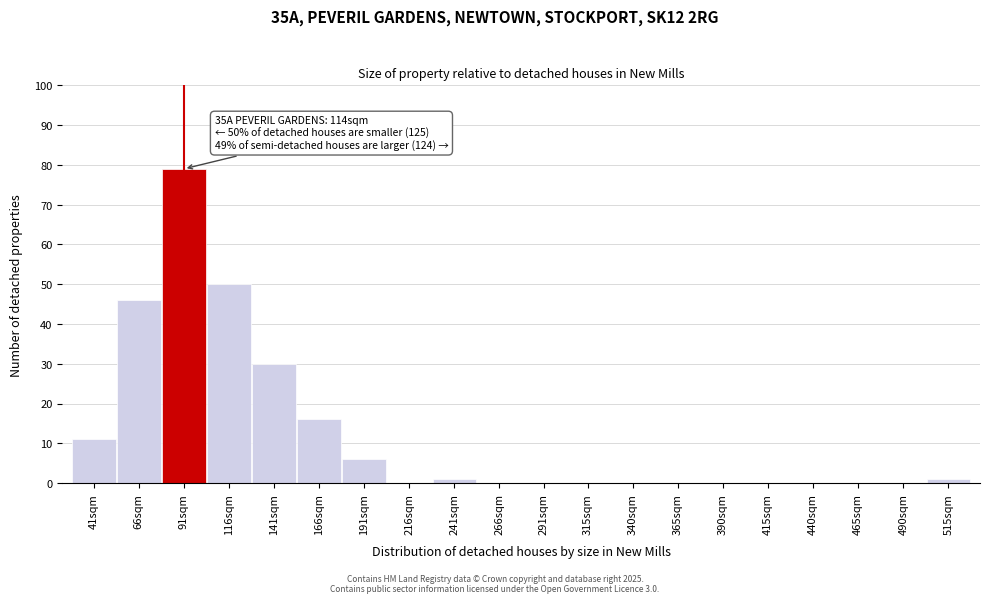

Reading left to right, transcribe all the data shown in this chart.

41sqm=11	66sqm=46	91sqm=79	116sqm=50	141sqm=30	166sqm=16	191sqm=6	216sqm=0	241sqm=1	266sqm=0	291sqm=0	315sqm=0	340sqm=0	365sqm=0	390sqm=0	415sqm=0	440sqm=0	465sqm=0	490sqm=0	515sqm=1